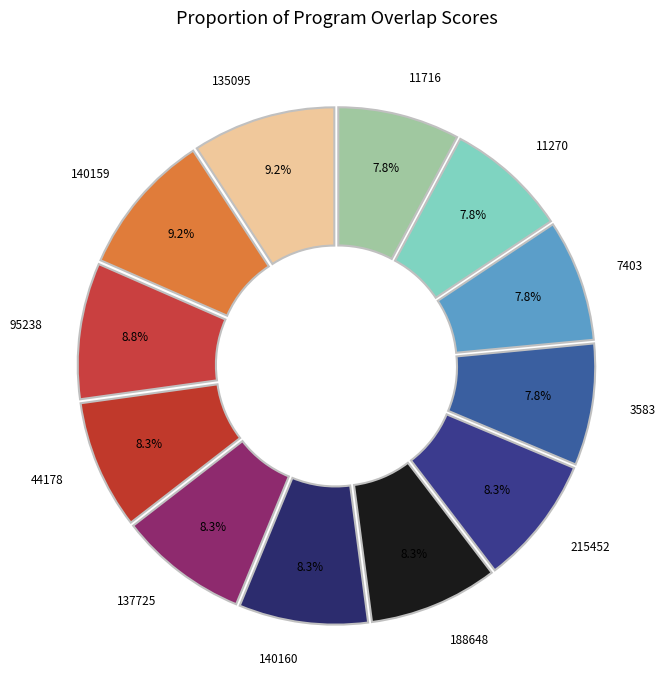

Does any single category account for the majority?

No